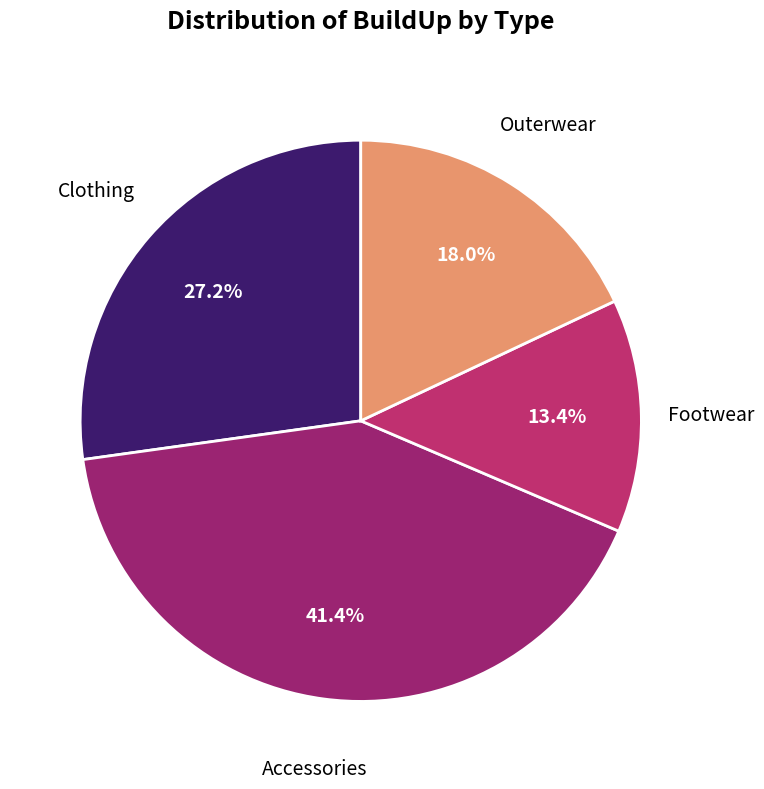

What is the smallest slice in the pie chart?

Footwear